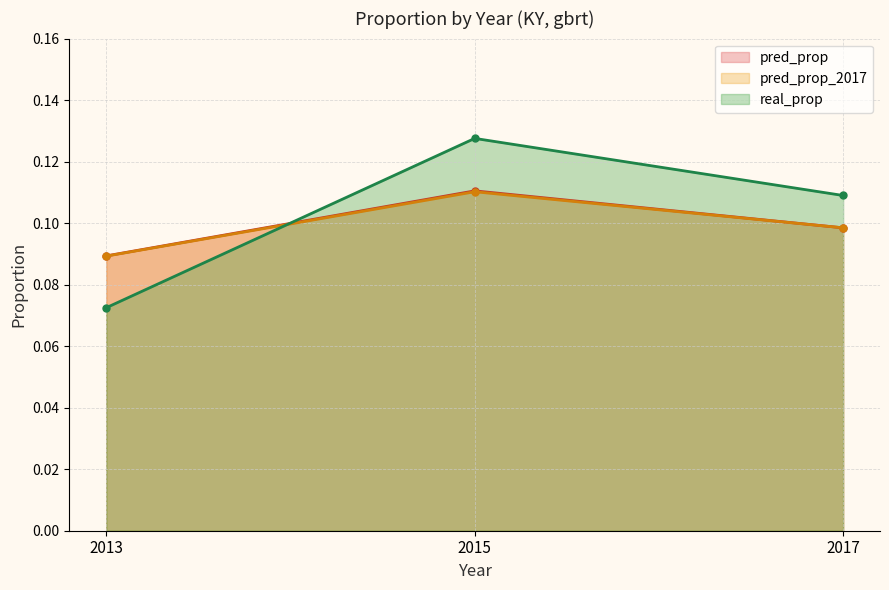

Is it true that pred_prop equals 0.2 at 2017?

False